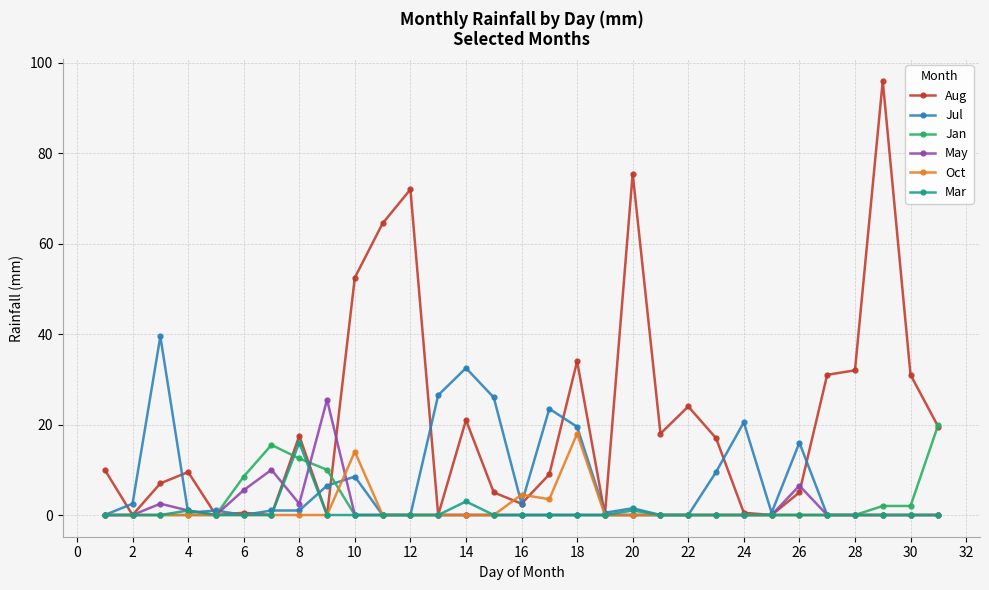

Reading left to right, list all the values displayed in this chart.

Aug: 10.0	0.0	7.0	9.5	0.0	0.5	0.0	17.5	0.0	52.5	64.5	72.0	0.0	21.0	5.0	2.5	9.0	34.0	0.0	75.5	18.0	24.0	17.0	0.5	0.0	5.0	31.0	32.0	96.0	31.0	19.5
Jul: 0.0	2.5	39.5	0.5	1.0	0.0	1.0	1.0	6.5	8.5	0.0	0.0	26.5	32.5	26.0	2.5	23.5	19.5	0.5	1.5	0.0	0.0	9.5	20.5	0.5	16.0	0.0	0.0	0.0	0.0	0.0
Jan: 0.0	0.0	0.0	0.0	0.0	8.5	15.5	12.5	10.0	0.0	0.0	0.0	0.0	0.0	0.0	0.0	0.0	0.0	0.0	0.0	0.0	0.0	0.0	0.0	0.0	0.0	0.0	0.0	2.0	2.0	20.0
May: 0.0	0.0	2.5	1.0	0.0	5.5	10.0	2.5	25.5	0.0	0.0	0.0	0.0	0.0	0.0	0.0	0.0	0.0	0.0	0.0	0.0	0.0	0.0	0.0	0.0	6.5	0.0	0.0	0.0	0.0	0.0
Oct: 0.0	0.0	0.0	0.0	0.0	0.0	0.0	0.0	0.0	14.0	0.0	0.0	0.0	0.0	0.0	4.5	3.5	18.0	0.0	0.0	0.0	0.0	0.0	0.0	0.0	0.0	0.0	0.0	0.0	0.0	0.0
Mar: 0.0	0.0	0.0	1.0	0.0	0.0	0.0	16.0	0.0	0.0	0.0	0.0	0.0	3.0	0.0	0.0	0.0	0.0	0.0	1.0	0.0	0.0	0.0	0.0	0.0	0.0	0.0	0.0	0.0	0.0	0.0